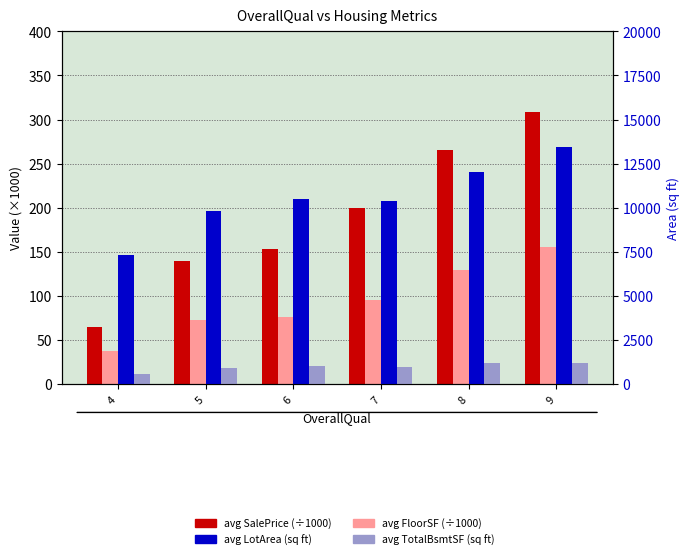

At which category is the sum across all series the highest?

9